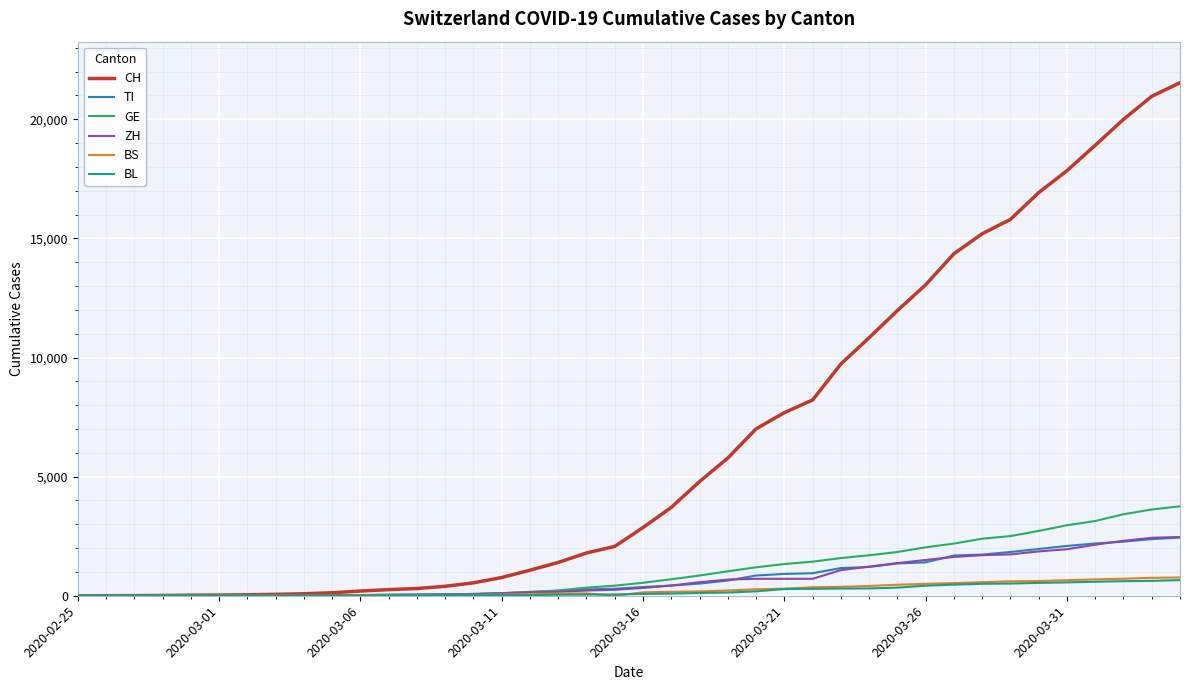

Which series has the largest total across all categories?

CH